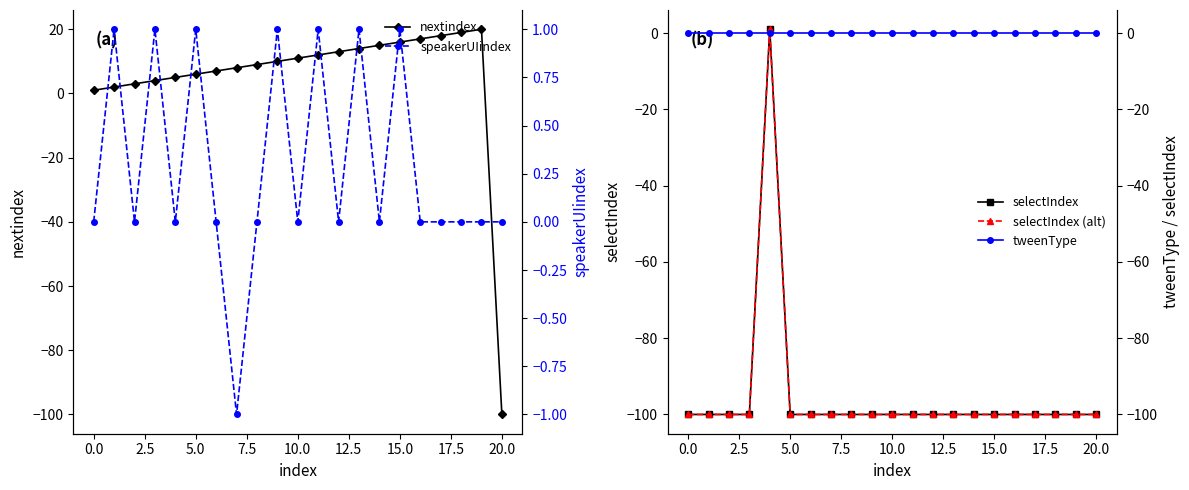

Which category has the lowest value in the nextindex series?

20.0